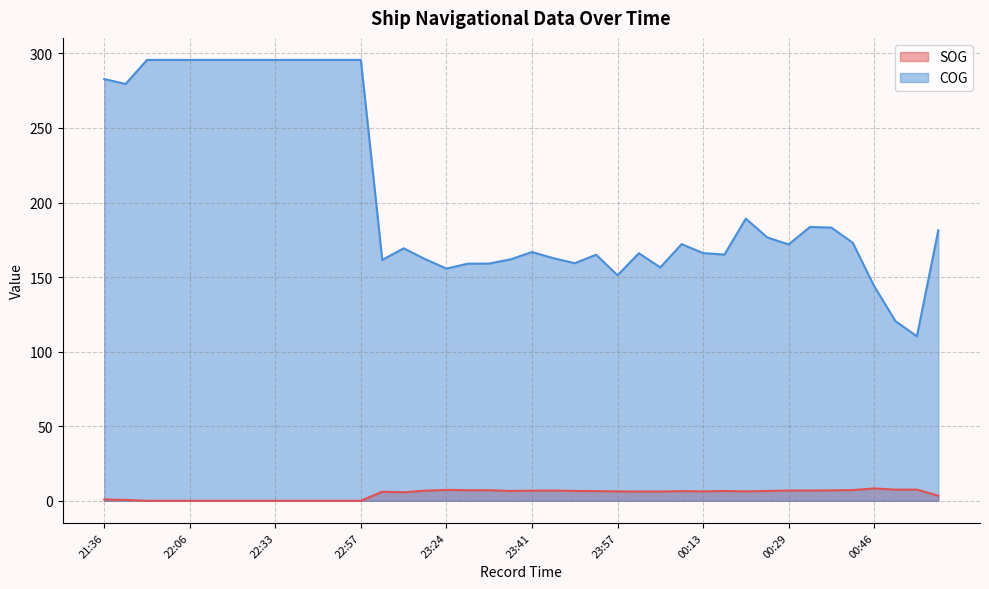

How many values in the COG series exceed 172?

20